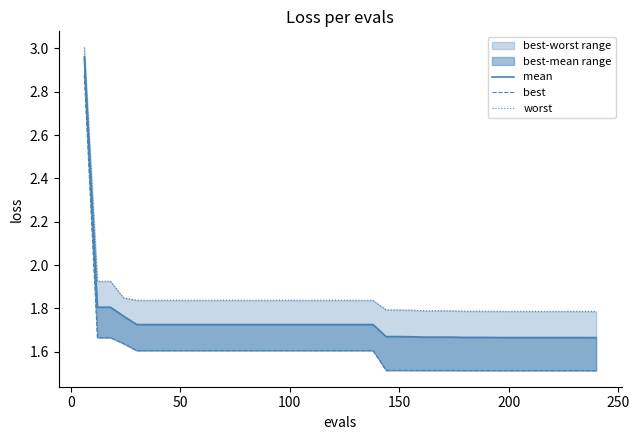

At how many categories does at least one series exceed 2?

1